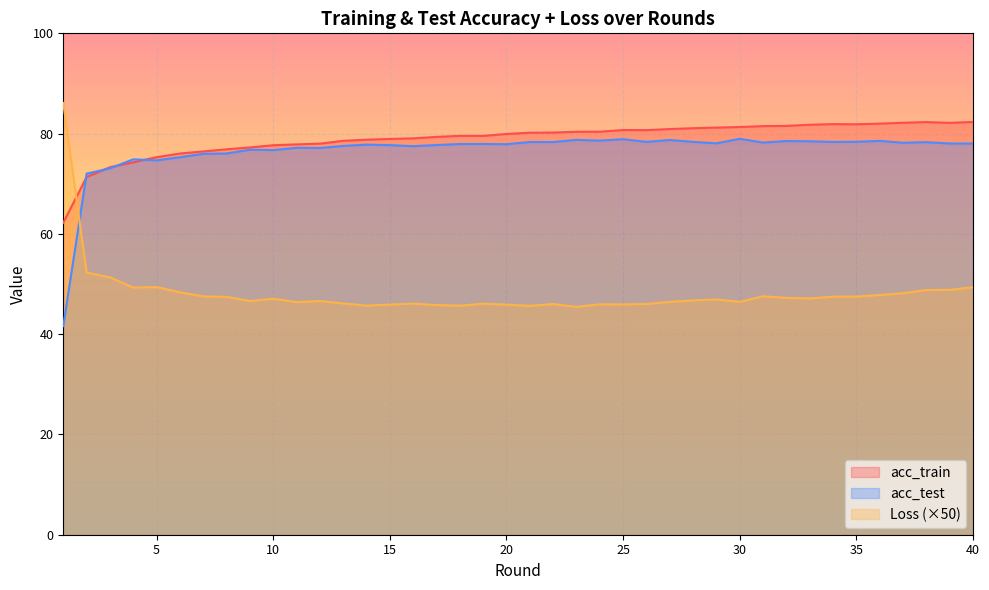

How many lines are shown in the chart?

3